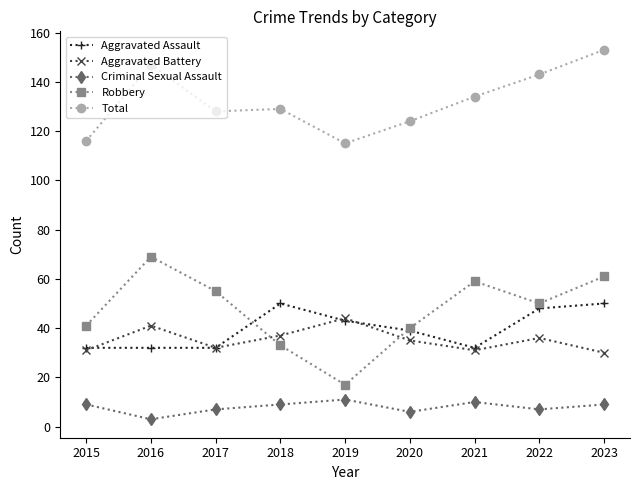

Which series has the largest total across all categories?

Total